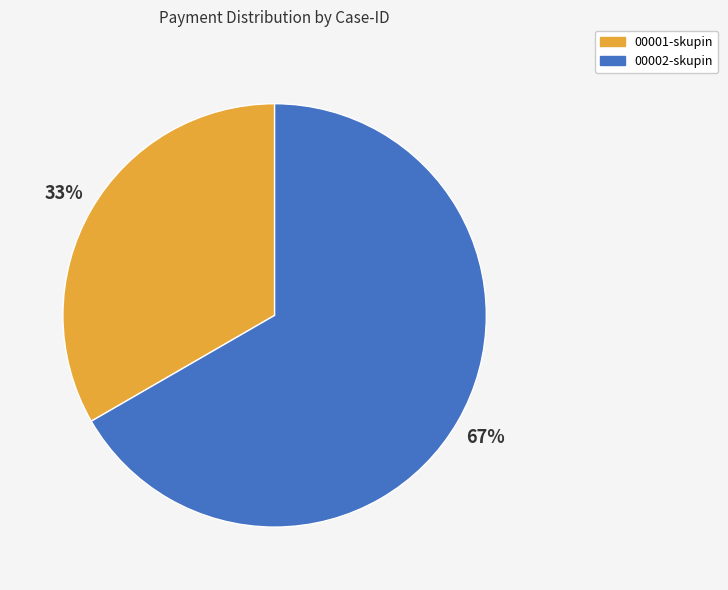

Between 00001-skupin and 00002-skupin, which is larger?

00002-skupin